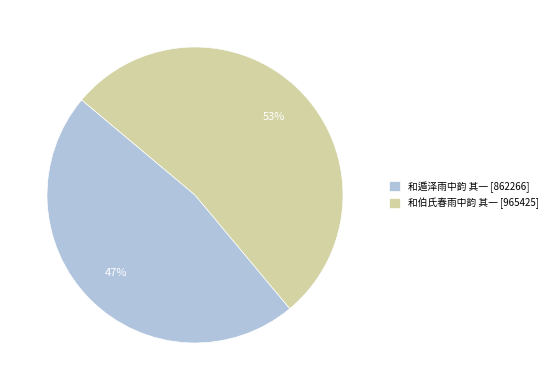

To the nearest percent, what portion does 和遁泽雨中韵 其一 represent?

47%